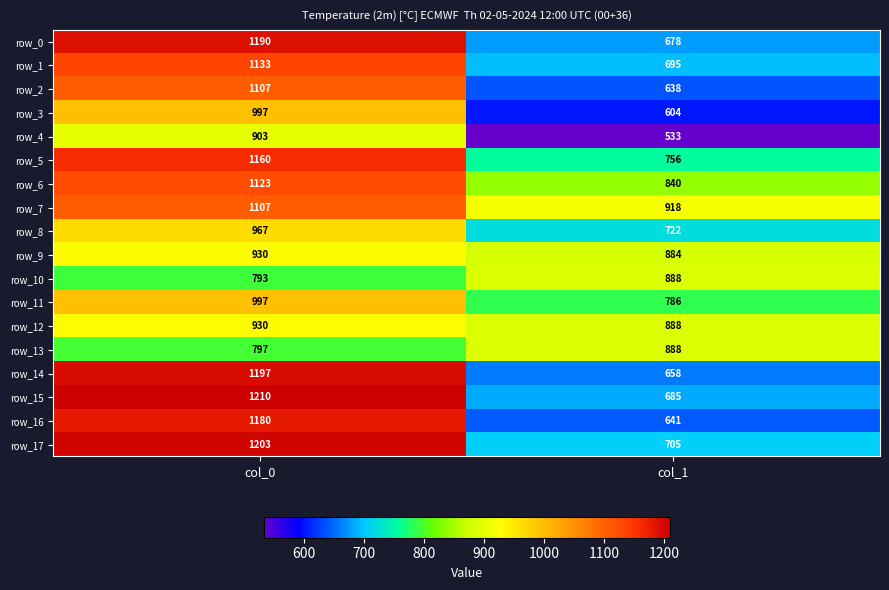

What is the difference between the maximum and minimum values in the row_2 series?

469